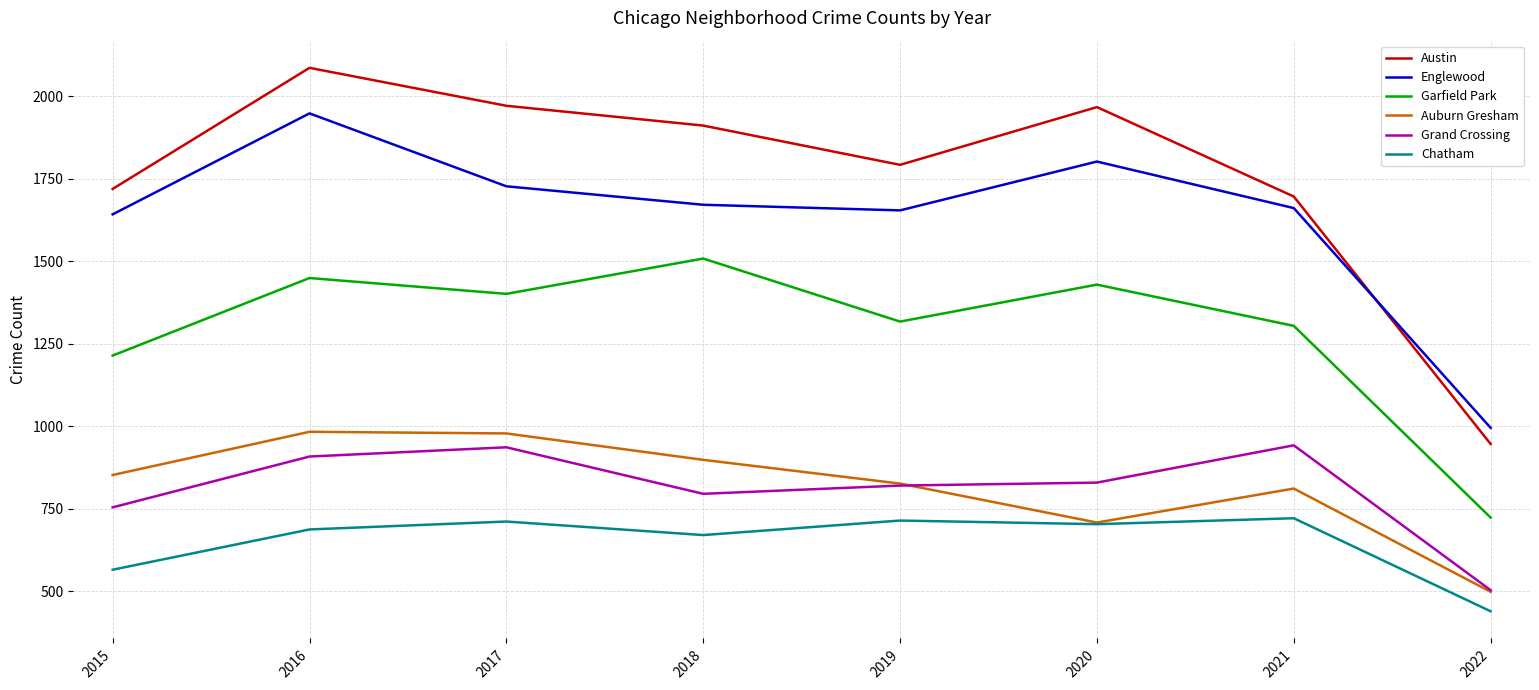

How many series are shown in this chart?

6